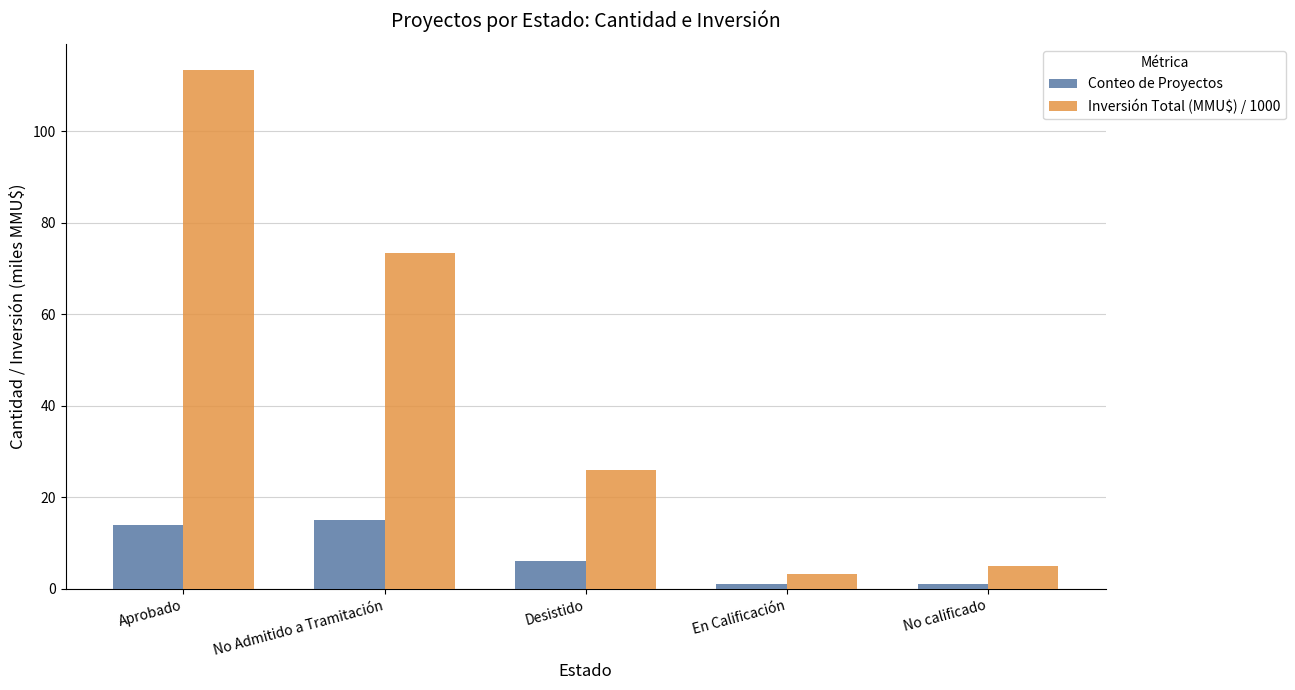

How many bars are there in each group?

2